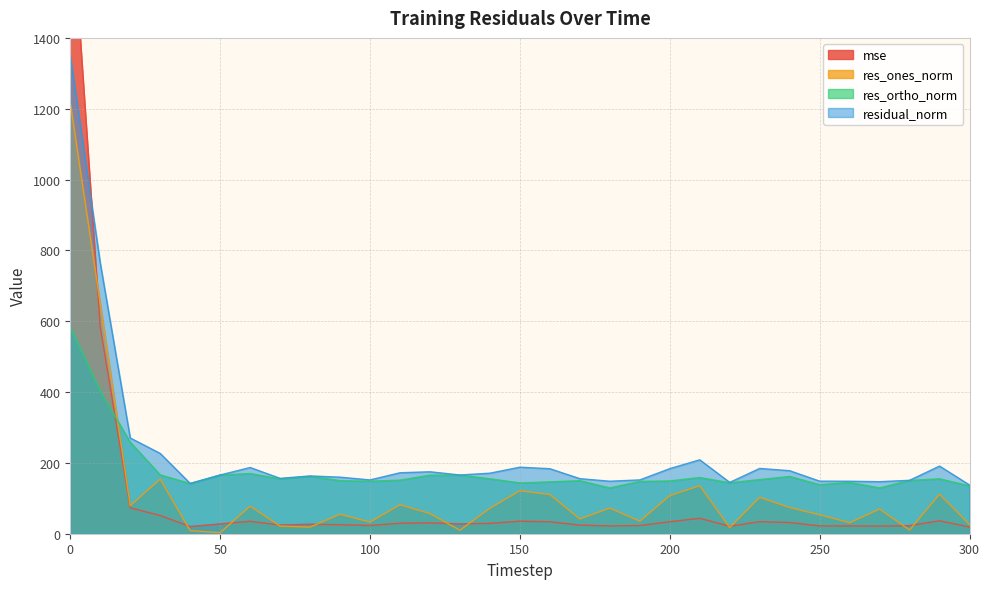

Which series has the widest spread of values?

mse